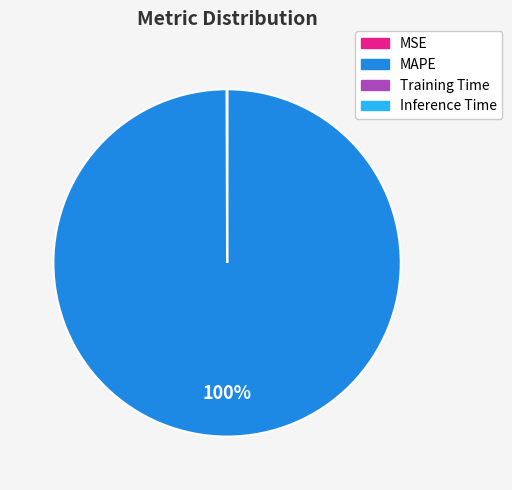

Which slice is the largest?

MAPE